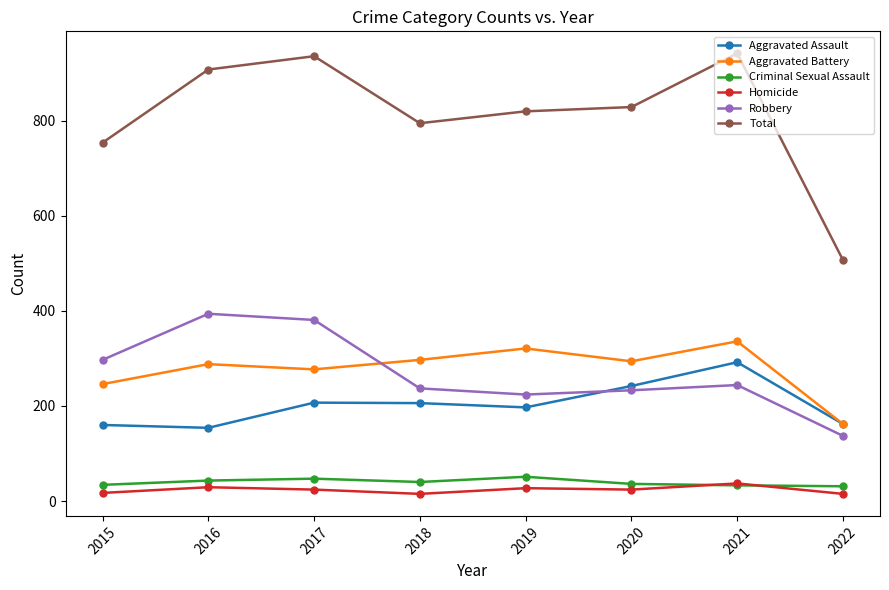

What is the difference between the second highest and minimum values in the Total series?

429